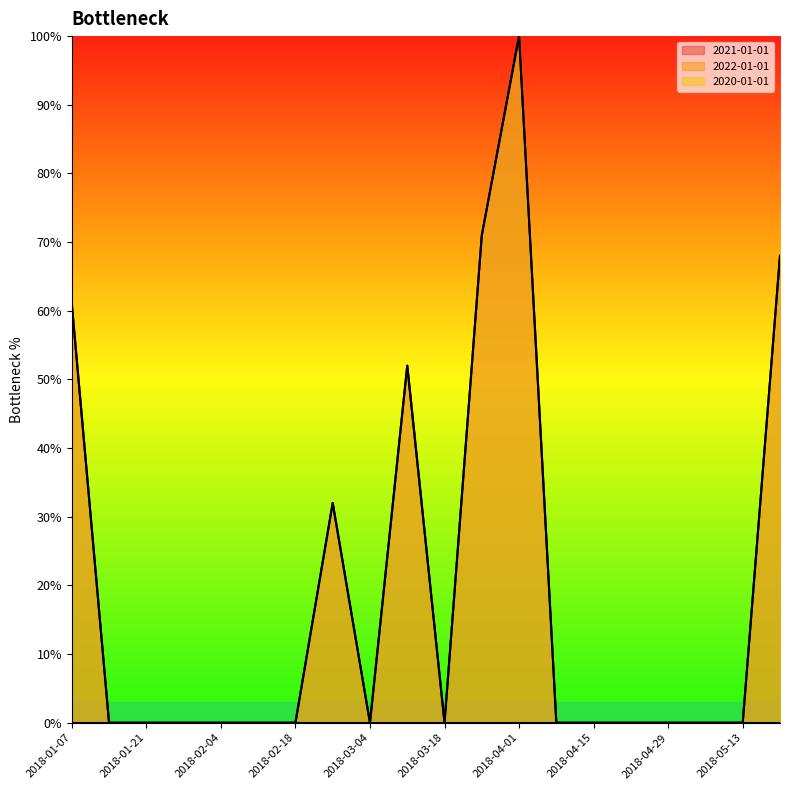

True or false: 2021-01-01 and 2020-01-01 intersect in this chart.

False